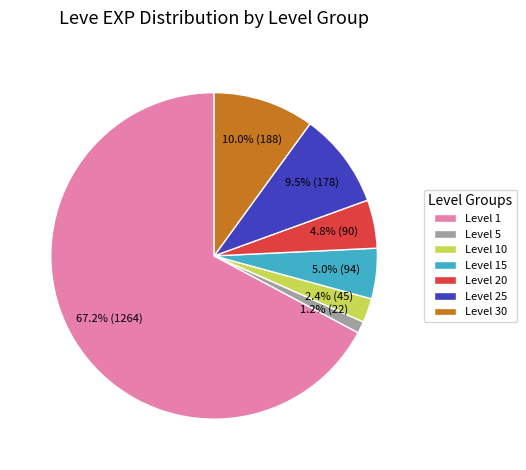

Is there any slice that represents more than half of the pie?

Yes